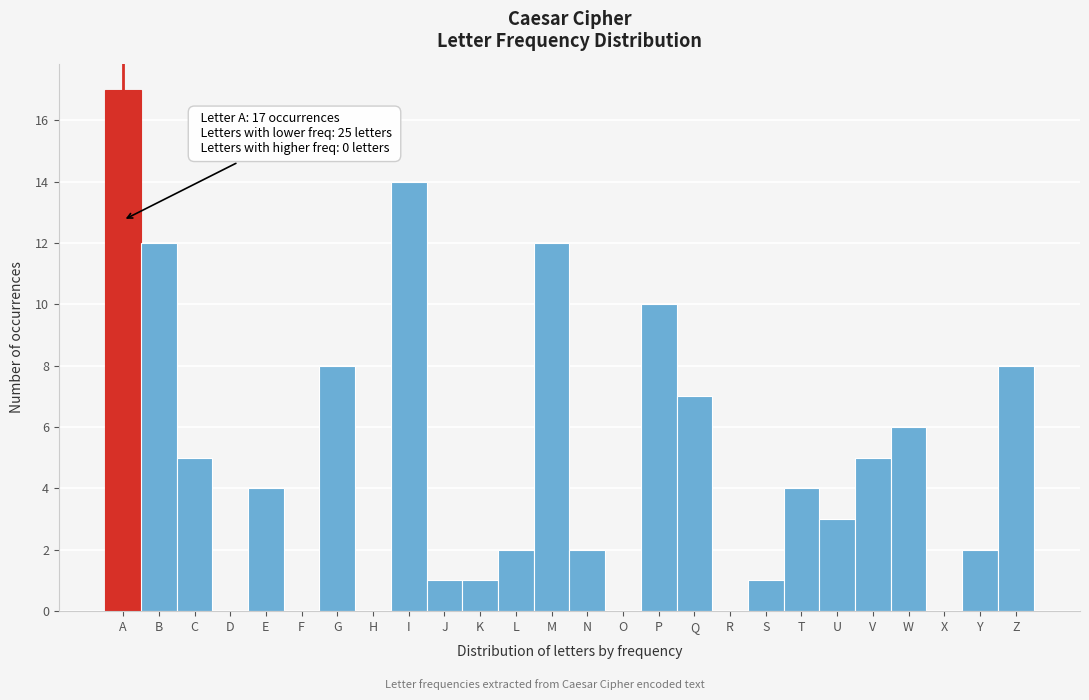

Reading right to left, what are all the values shown in this chart?

Z=8	Y=2	X=0	W=6	V=5	U=3	T=4	S=1	R=0	Q=7	P=10	O=0	N=2	M=12	L=2	K=1	J=1	I=14	H=0	G=8	F=0	E=4	D=0	C=5	B=12	A=17